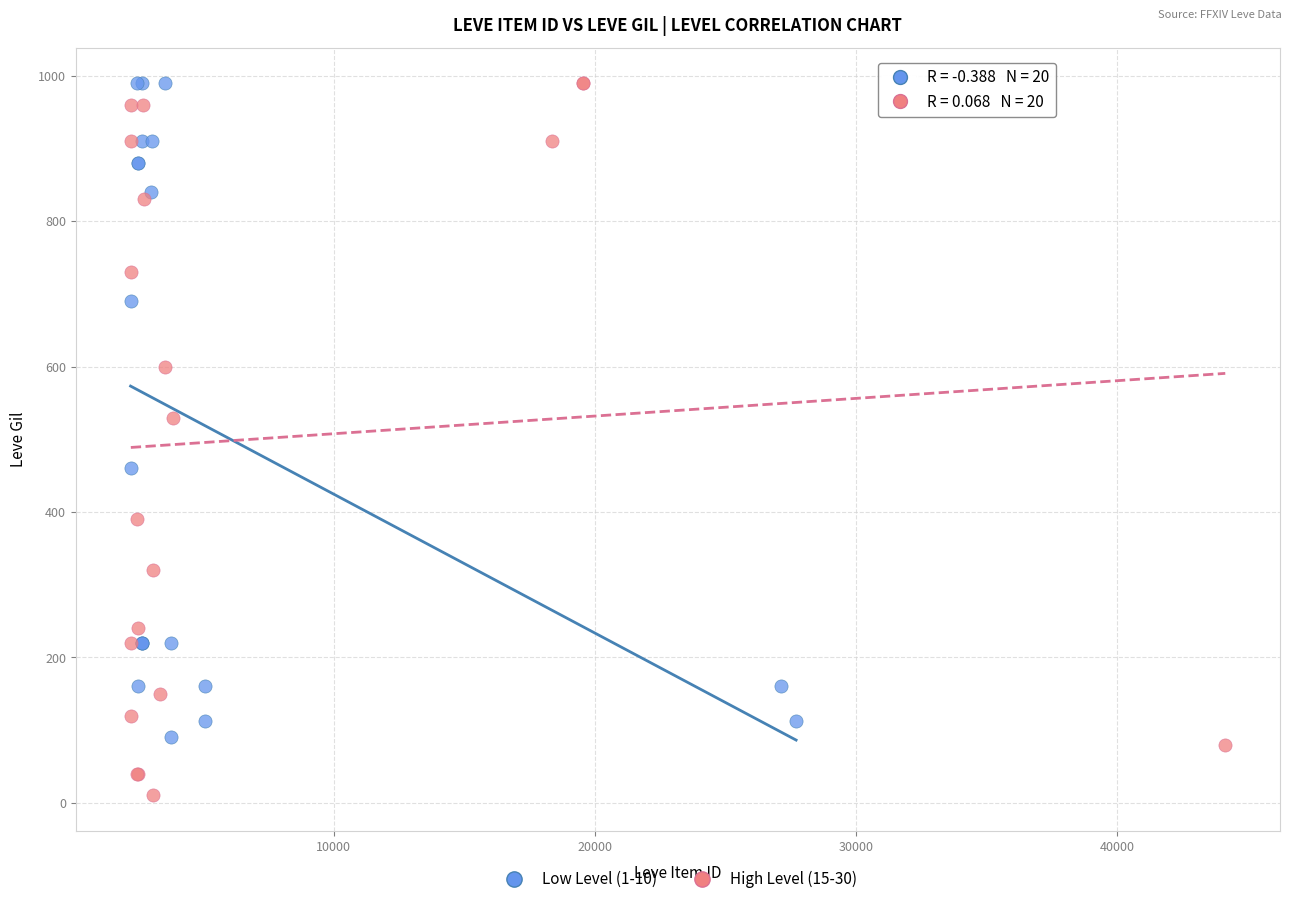

Which series has the widest spread of Y values?

High Level (15-30)